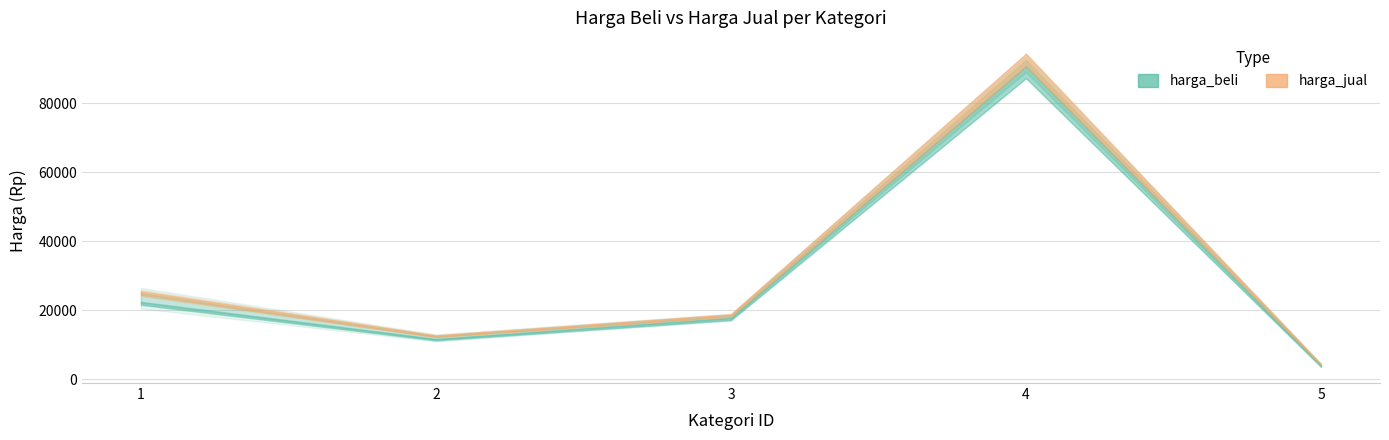

Rank the series by their maximum value, from highest to lowest.

harga_jual, harga_beli